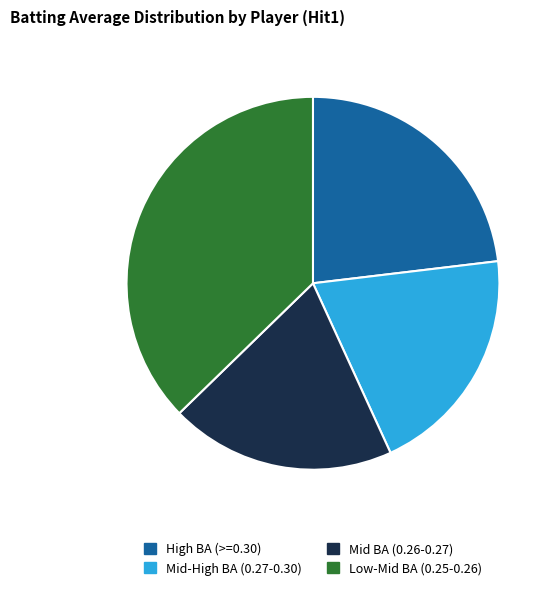

Which slice is the largest?

Low-Mid BA (0.25-0.26)